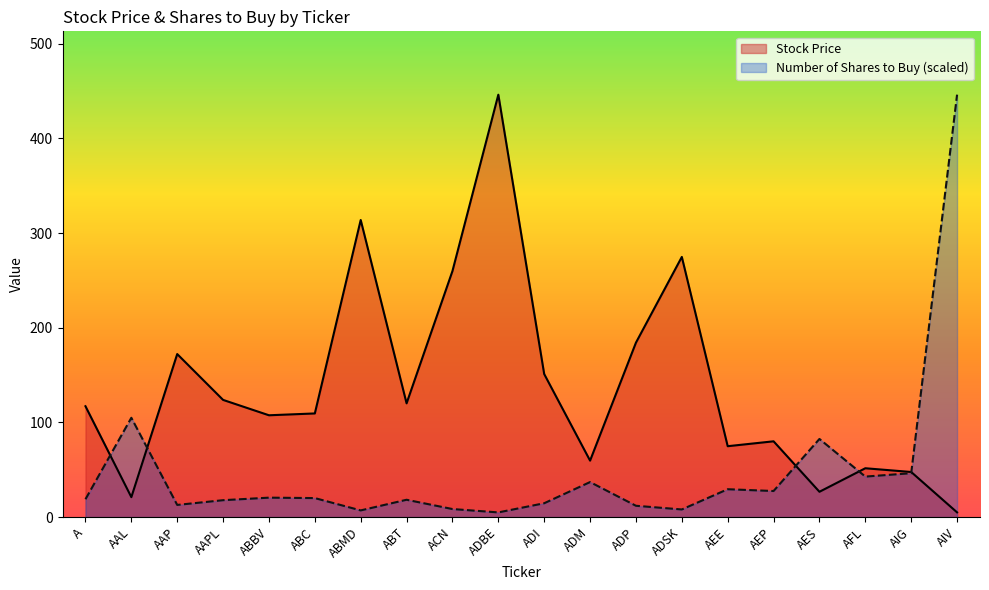

At AIV, list the series in order from smallest to largest.

Stock Price, Number of Shares to Buy (scaled)